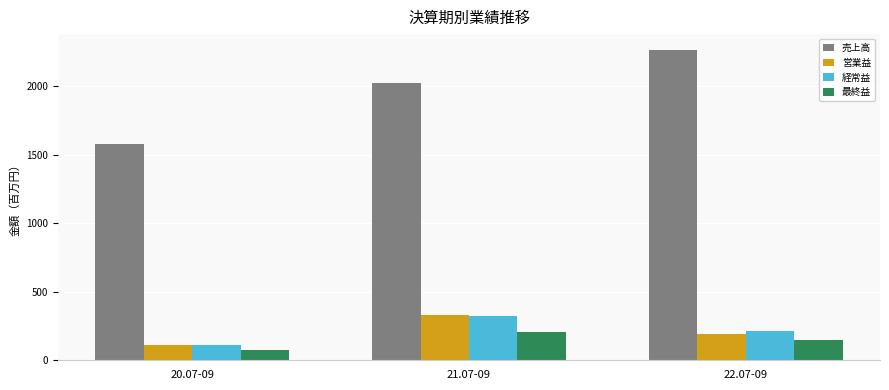

How many data points in 最終益 are less than 148?

1